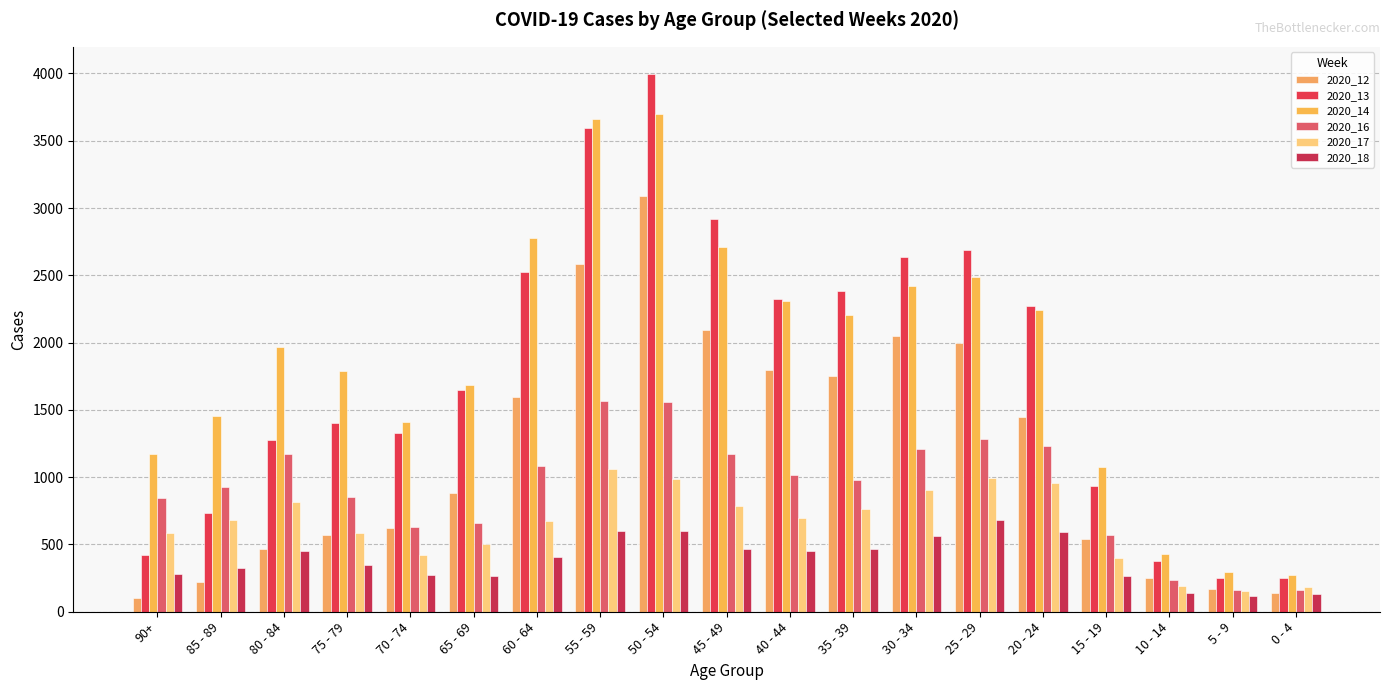

What is the average value of the 2020_18 series?

391